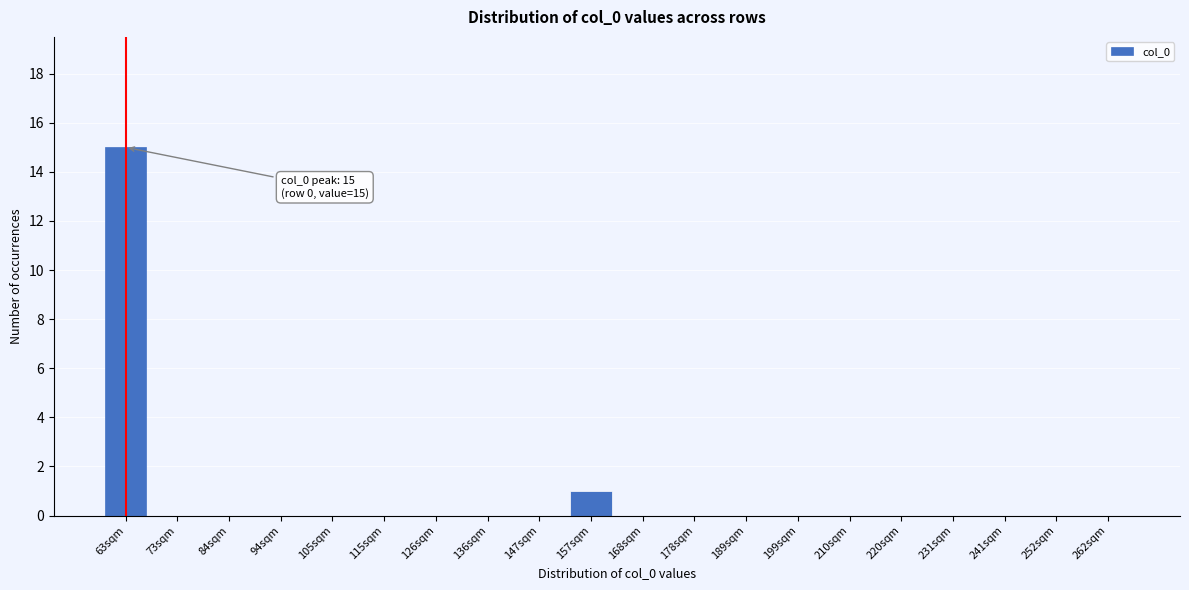

Reading left to right, transcribe all the data shown in this chart.

63sqm=15	73sqm=0	84sqm=0	94sqm=0	105sqm=0	115sqm=0	126sqm=0	136sqm=0	147sqm=0	157sqm=1	168sqm=0	178sqm=0	189sqm=0	199sqm=0	210sqm=0	220sqm=0	231sqm=0	241sqm=0	252sqm=0	262sqm=0